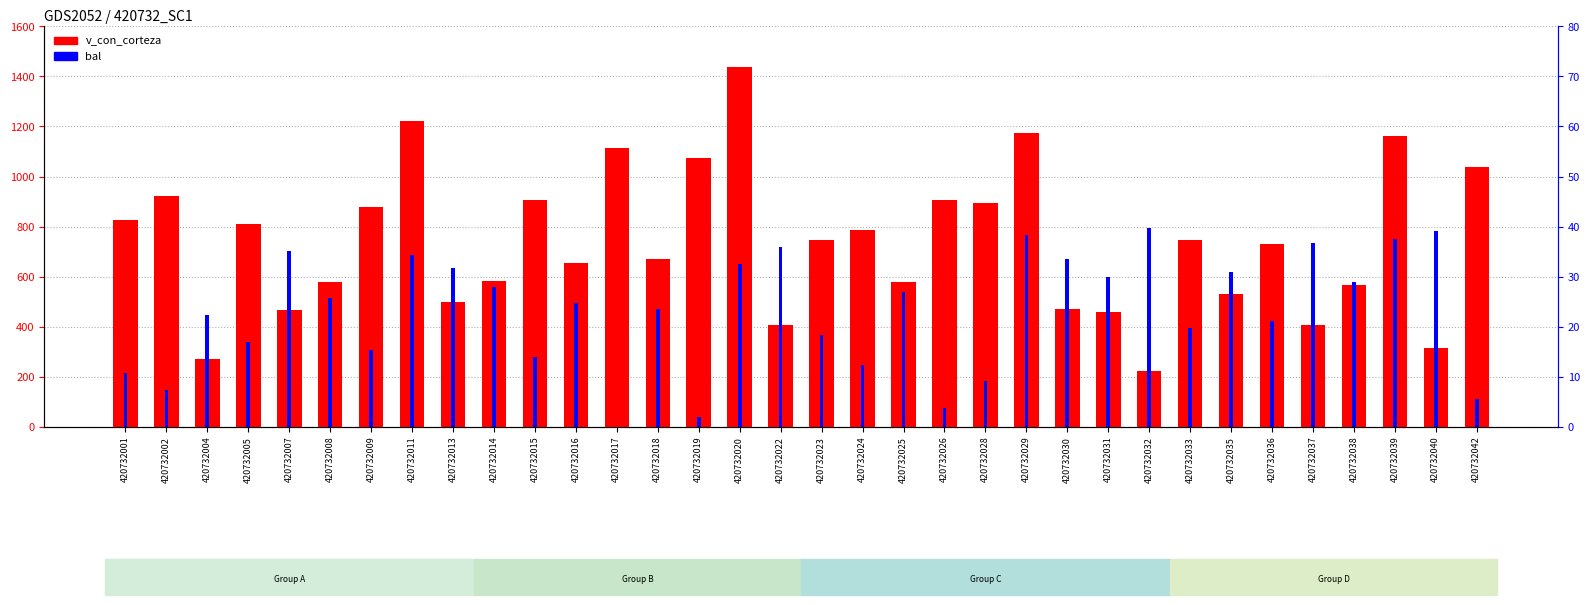

Reading left to right, extract all data points from this chart.

v_con_corteza: 824.9	924.2	272.3	809.0	467.7	578.5	878.2	1220.6	497.8	584.2	906.2	652.9	1112.2	671.1	1075.8	1439.5	408.1	746.7	788.3	576.8	906.4	893.8	1173.7	471.0	457.3	224.3	744.7	529.2	729.3	406.6	565.5	1163.3	316.8	1037.8
bal: 10.7	7.3	22.4	16.9	35.1	25.8	15.4	34.3	31.8	27.9	13.9	24.7	0.0	23.6	2.0	32.6	36.0	18.4	12.3	26.9	3.8	9.1	38.3	33.5	29.9	39.6	19.8	30.8	21.1	36.8	28.9	37.5	39.0	5.6